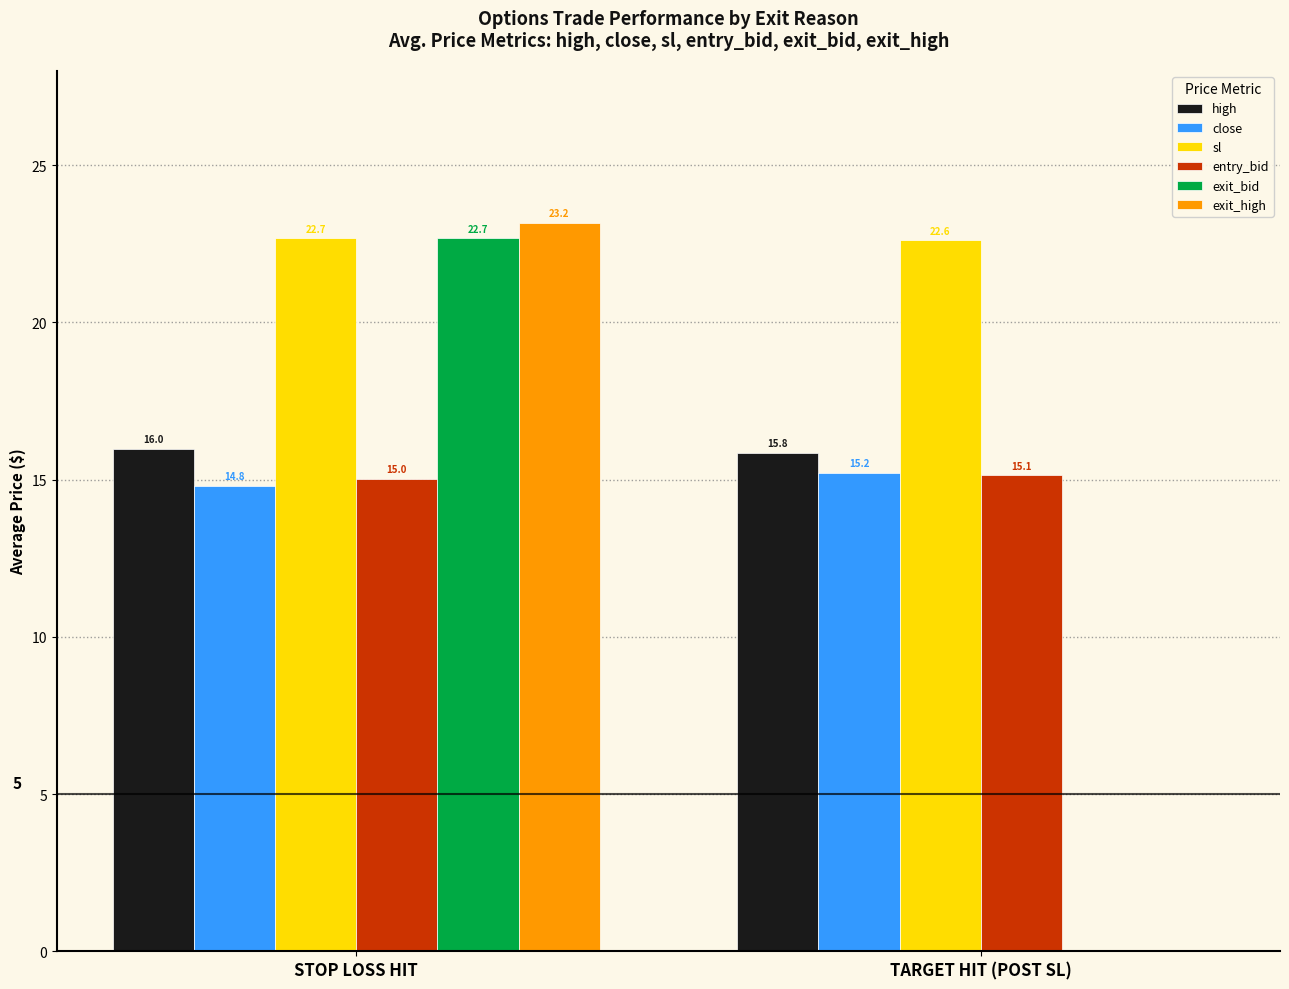

True or false: high has a value of 16.0 at STOP LOSS HIT.

True